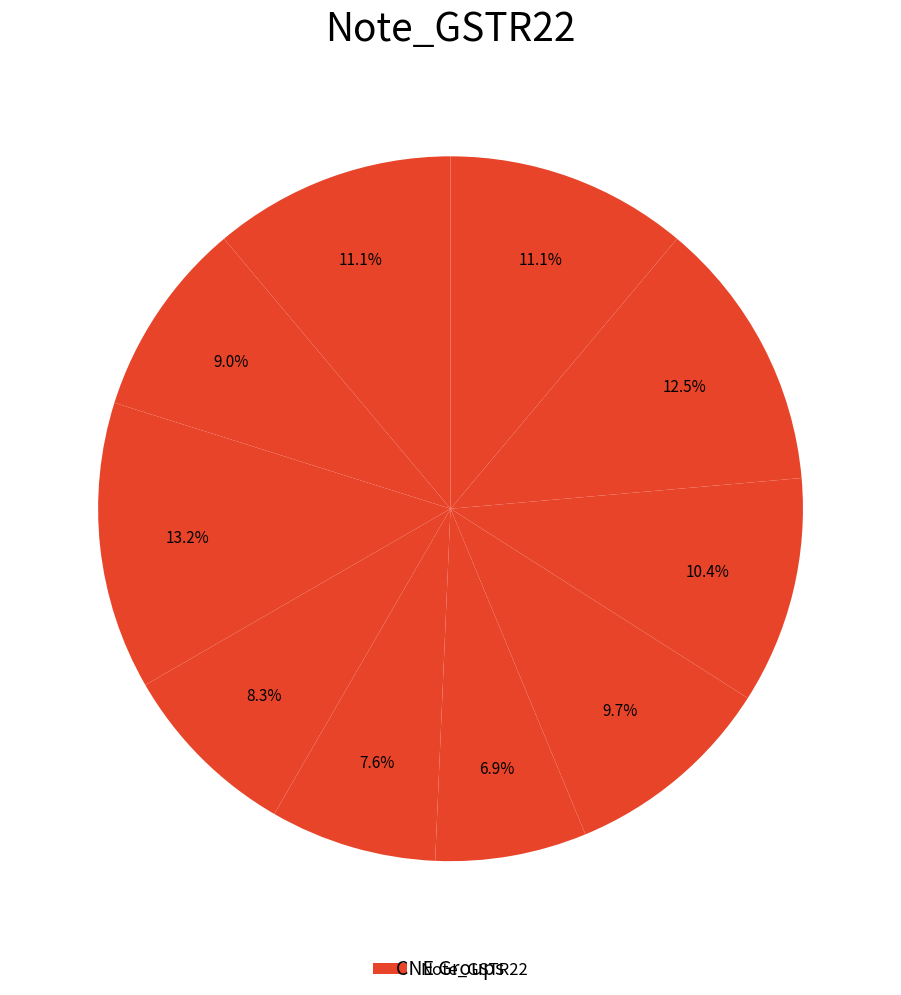

How many slices are in this pie chart?

10